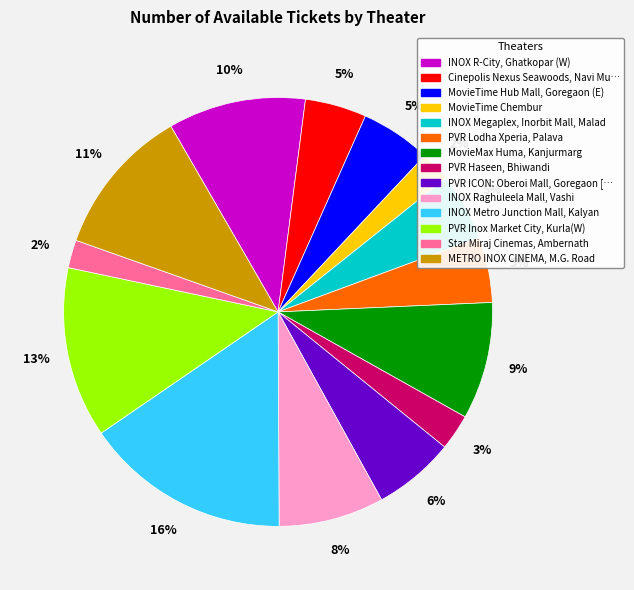

To the nearest percent, what is the average slice percentage?

7%